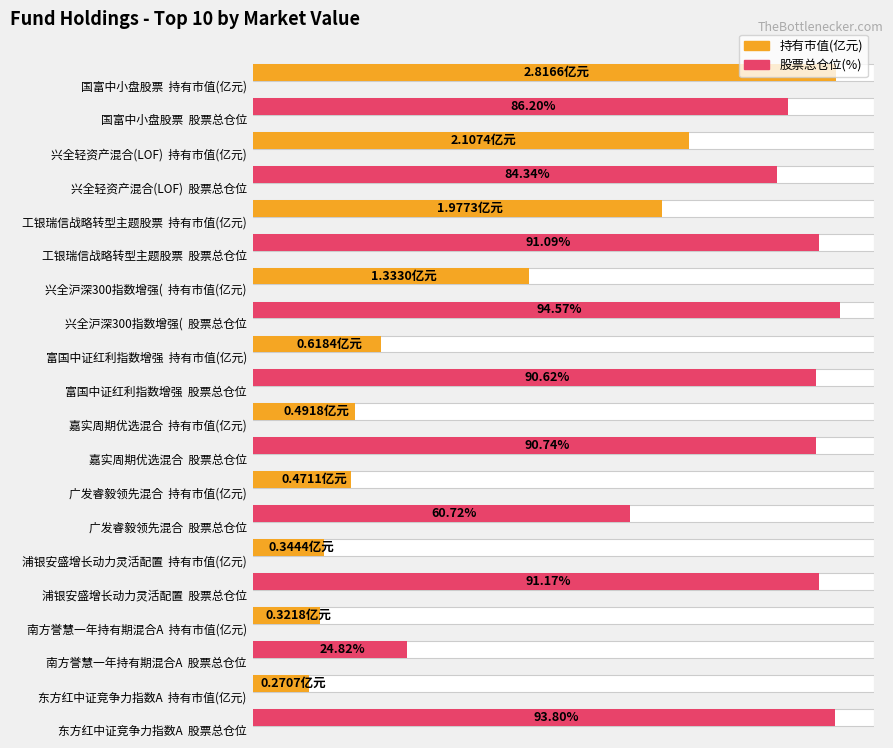

What is the total value across all series at 富国中证红利指数增强?

91.2